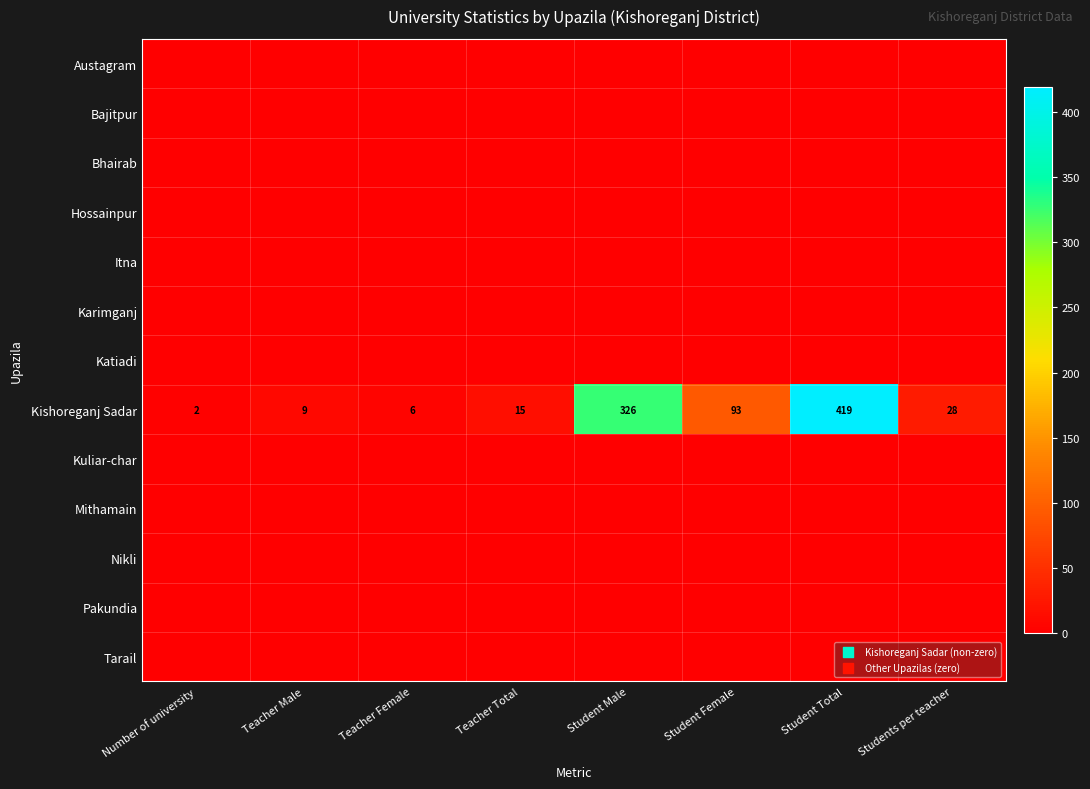

What is the difference between the highest and lowest values at Teacher Female?

6